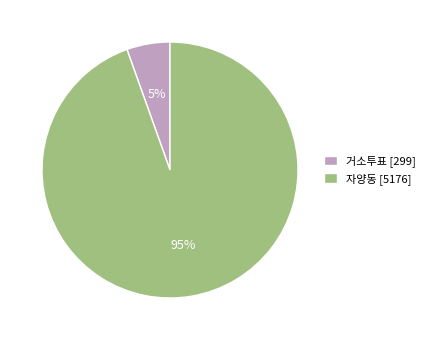

Which category has the smallest portion of the pie?

거소투표